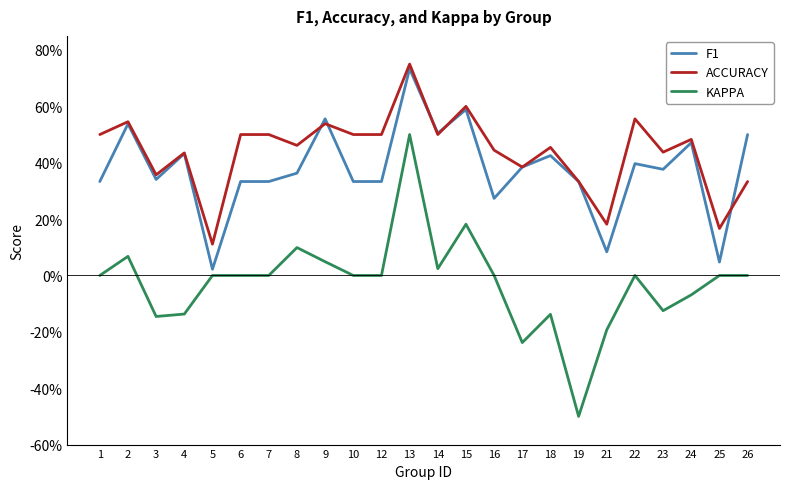

Which series has the largest total across all categories?

ACCURACY